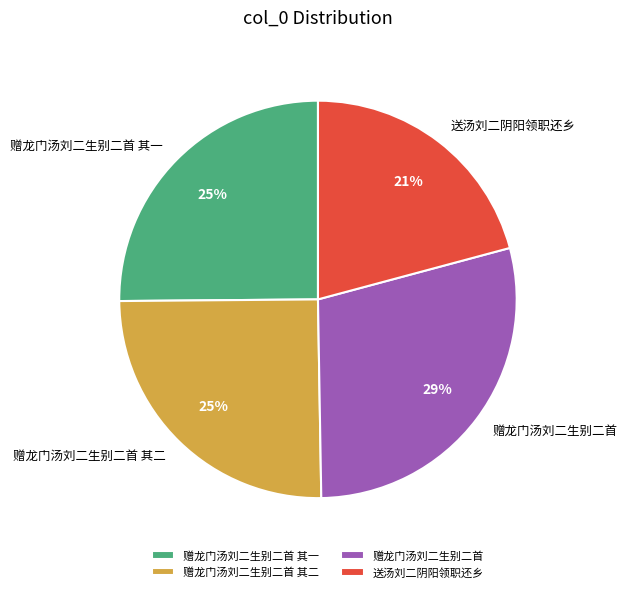

Does 赠龙门汤刘二生别二首 其一 account for over 50% of the chart?

No